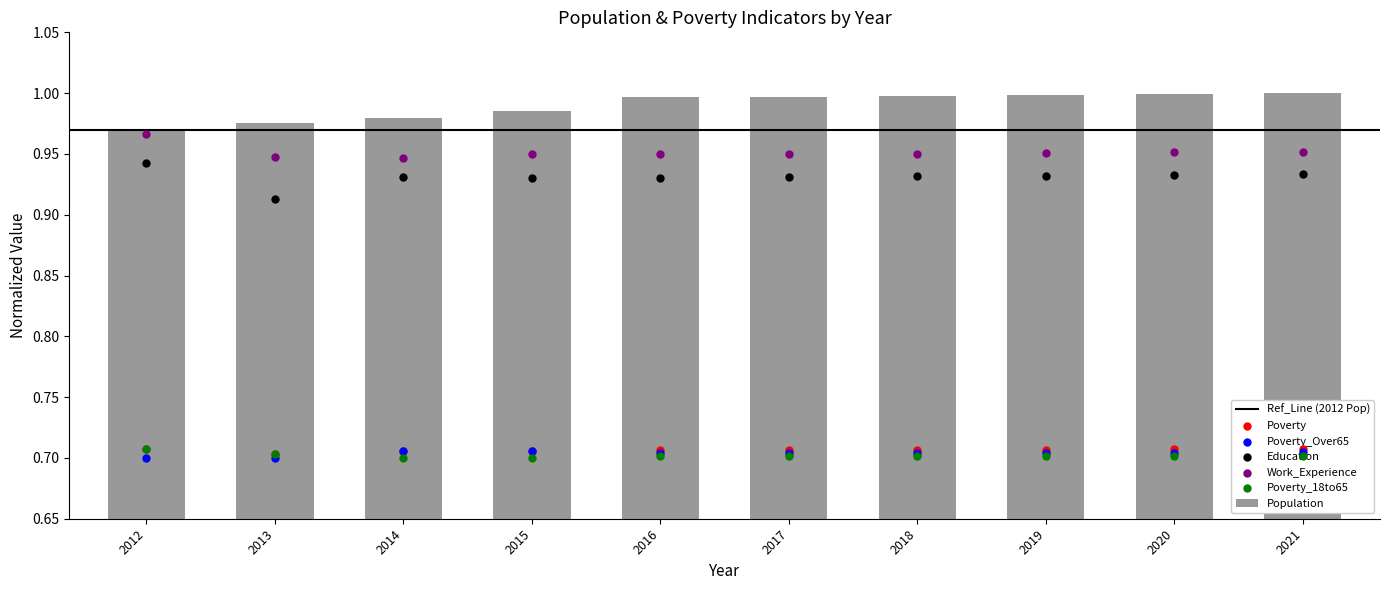

At how many categories does at least one series exceed 0?

10